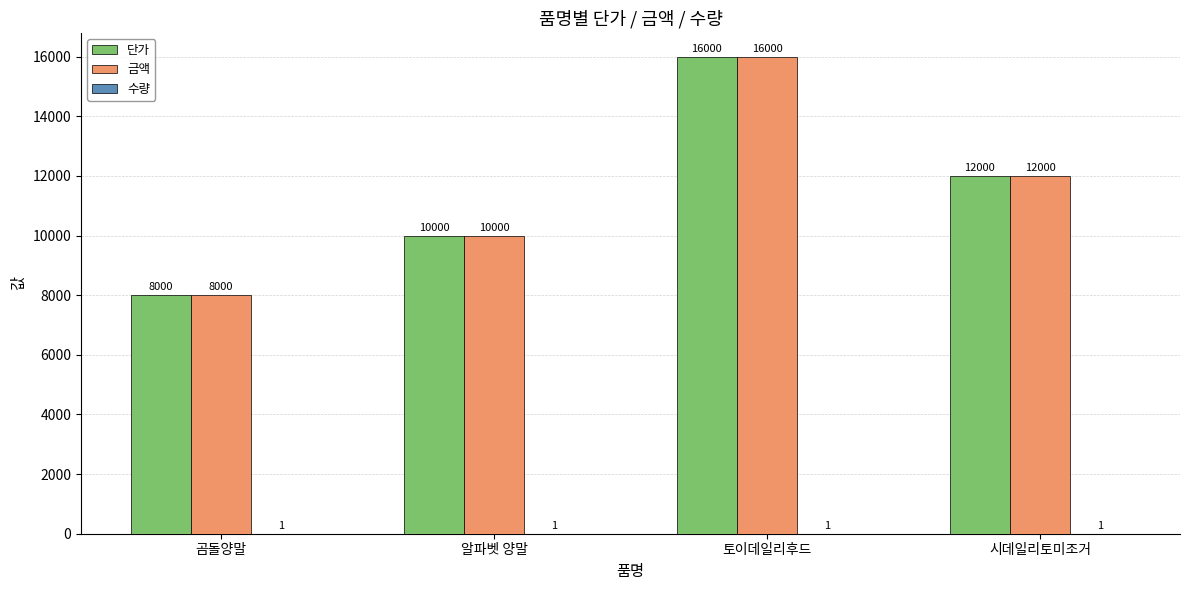

Does the chart contain stacked bars?

No